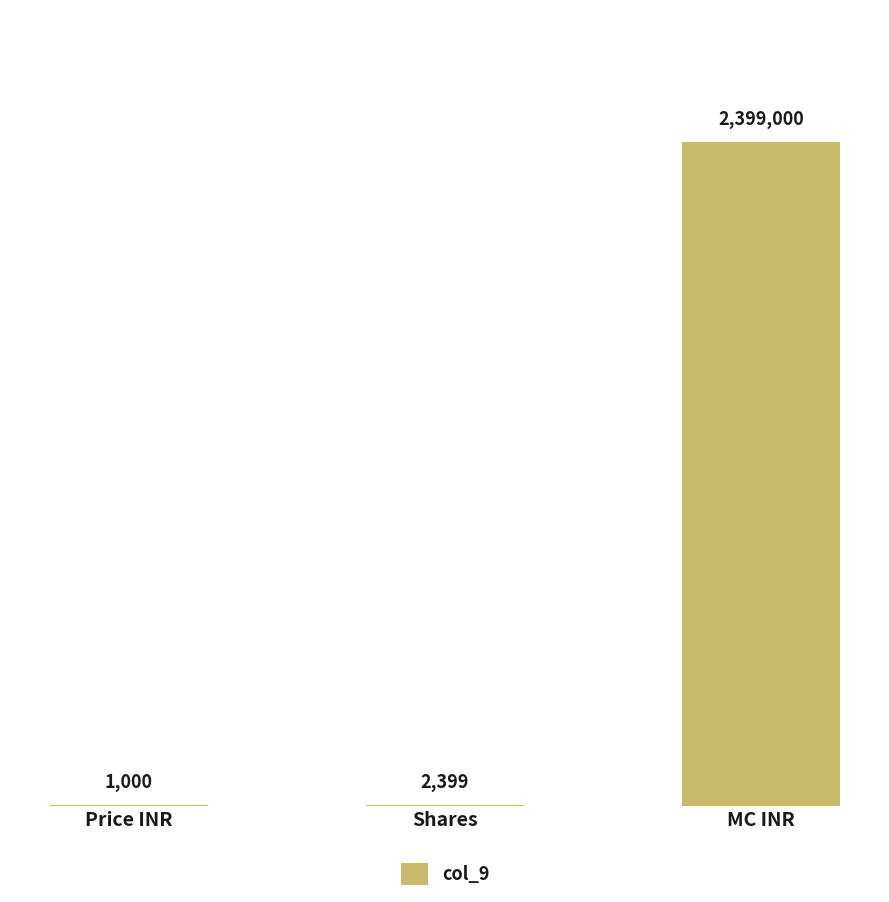

Which category has the highest value across all series?

MC INR